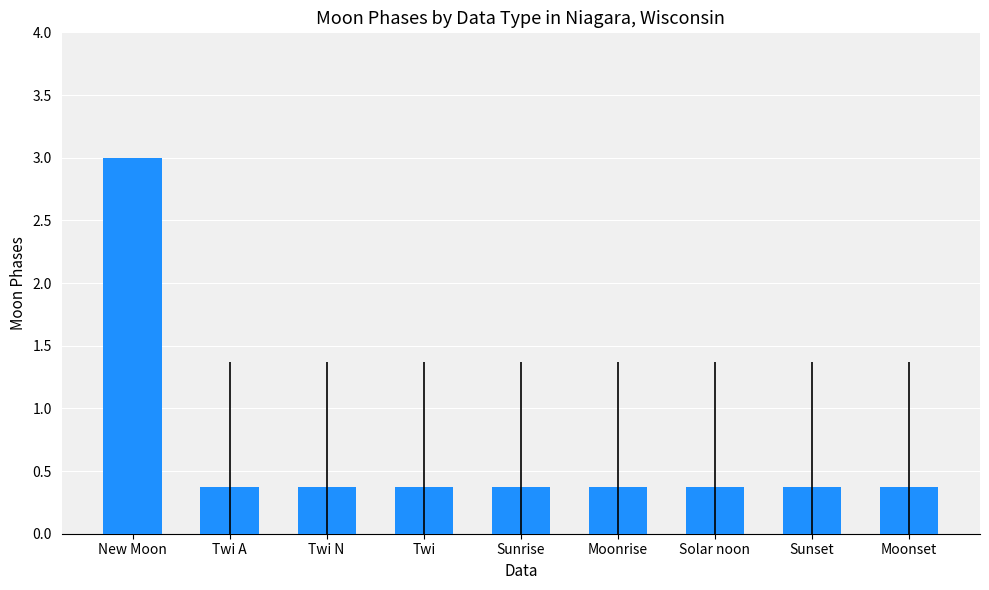

What is the smallest value displayed?

0.4